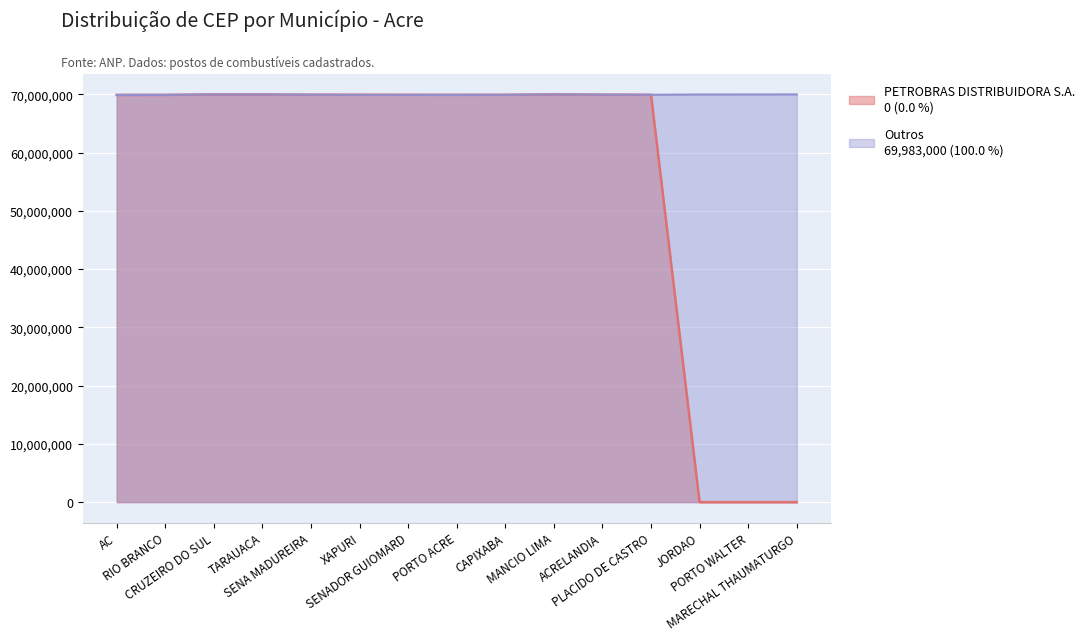

Between SENADOR GUIOMARD and CAPIXABA, which series saw the biggest shift?

Outros